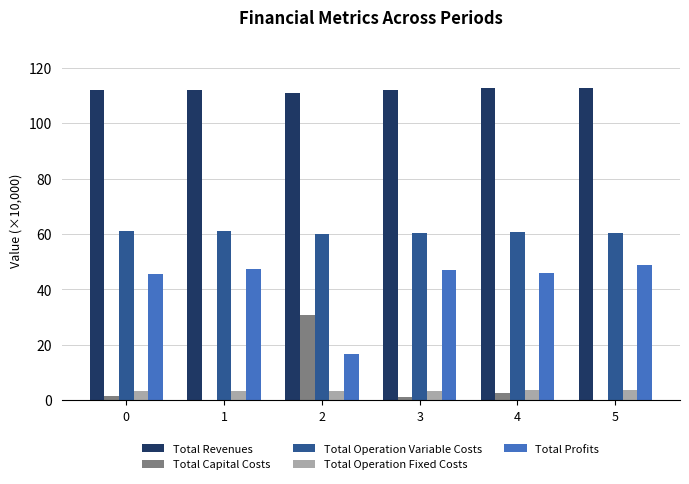

Which series has the largest range (max minus min)?

Total Profits